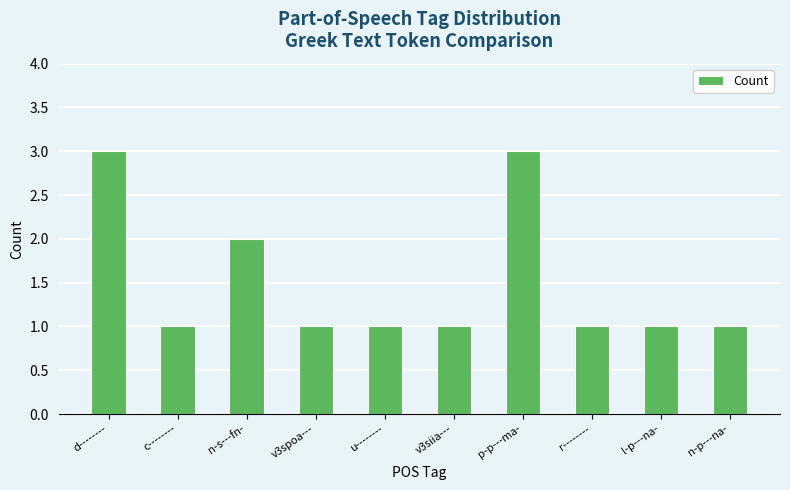

What is the ratio of the value at v3siia--- to the value at p-p---ma-?

0.3